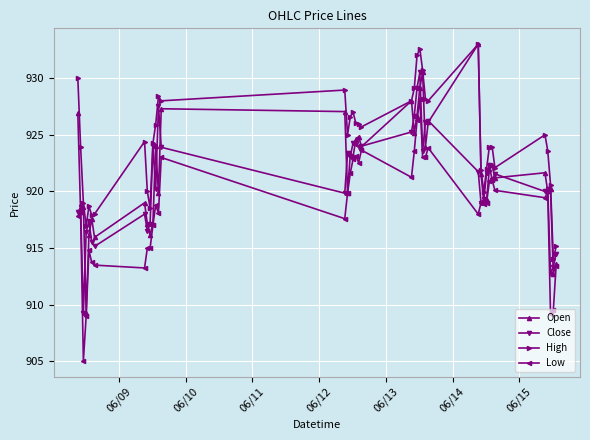

What is the value of the High point at the 3rd from the left?

919.0